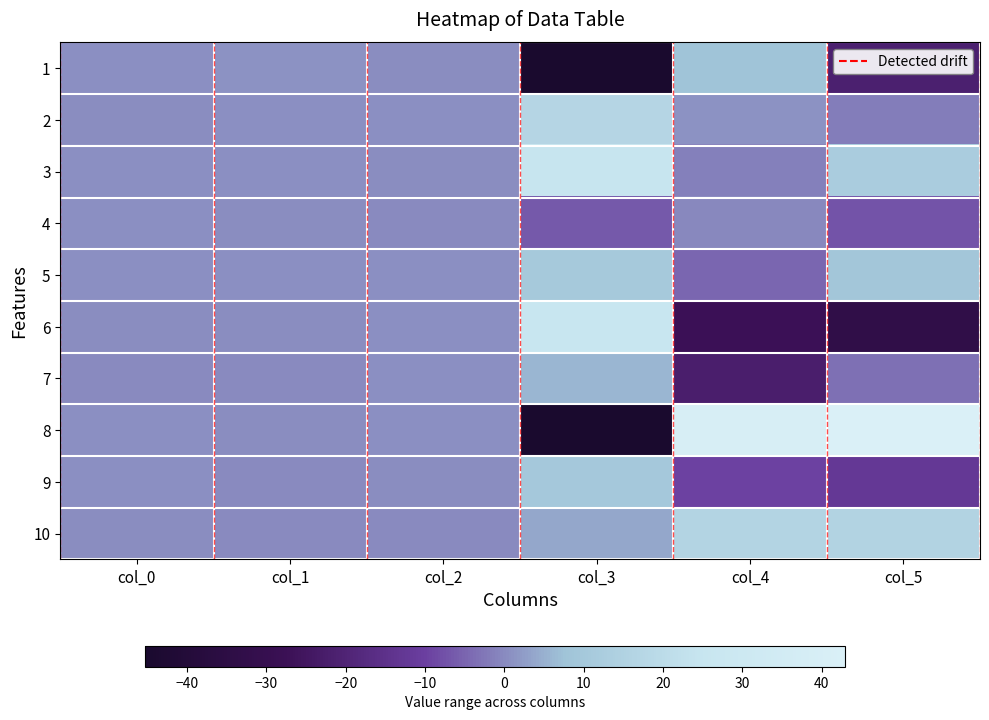

List the series in order of their peak value, highest first.

8, 6, 3, 2, 10, 5, 9, 1, 7, 4